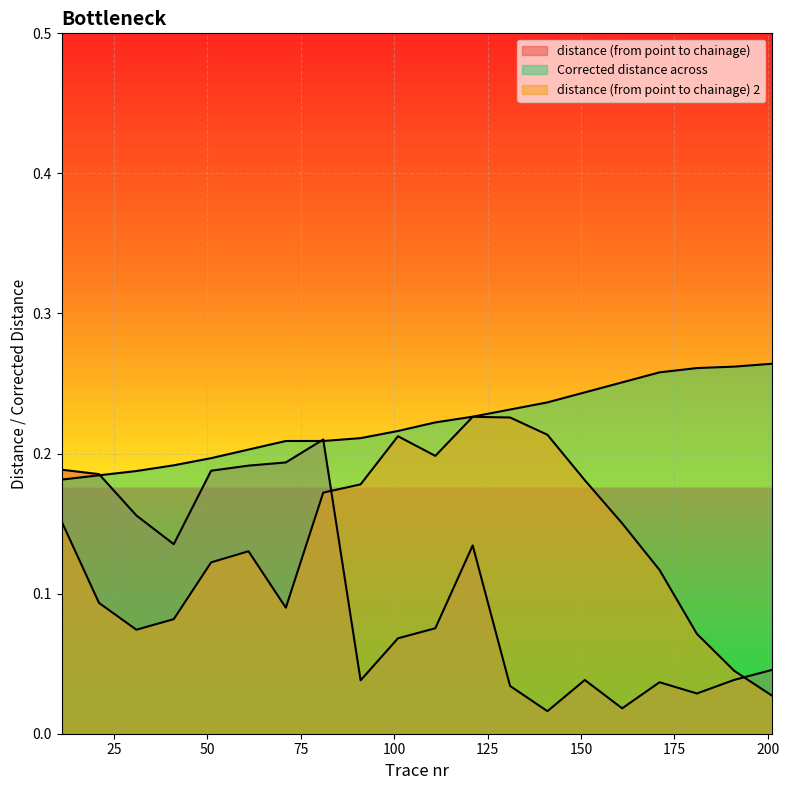

True or false: Corrected distance across has more than 0 interior local peaks.

False